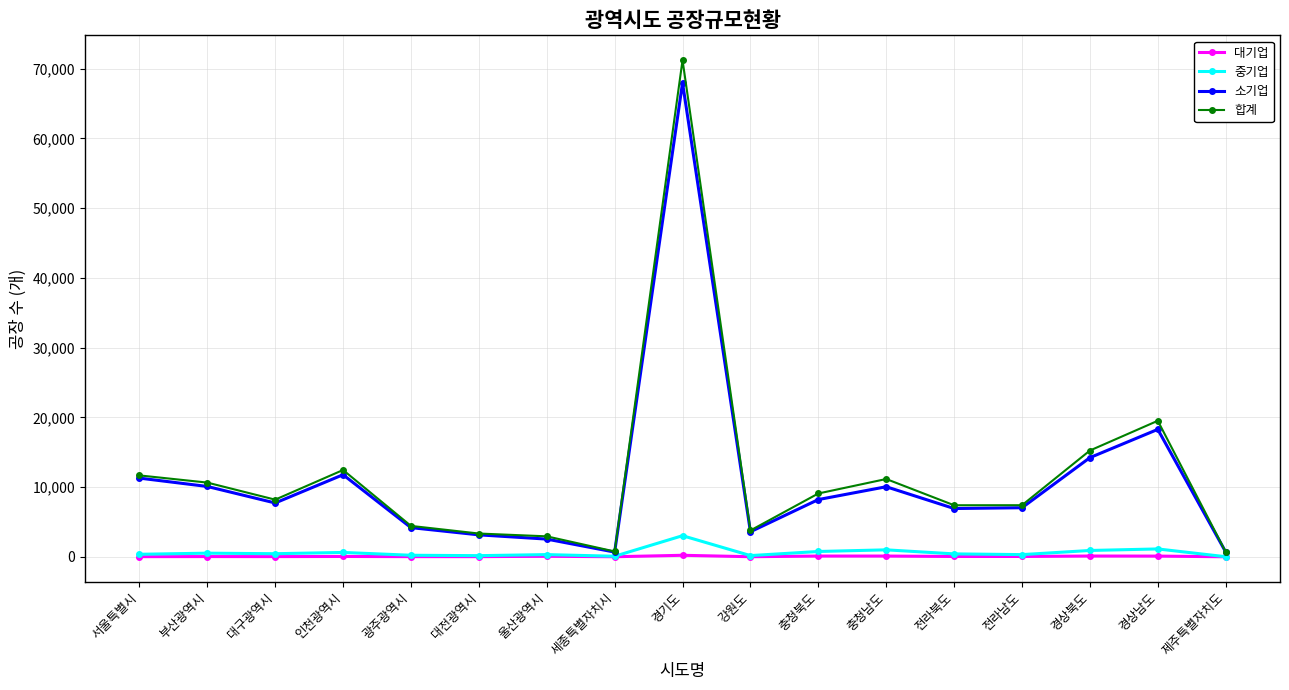

At which label does 중기업 first exceed 419?

부산광역시